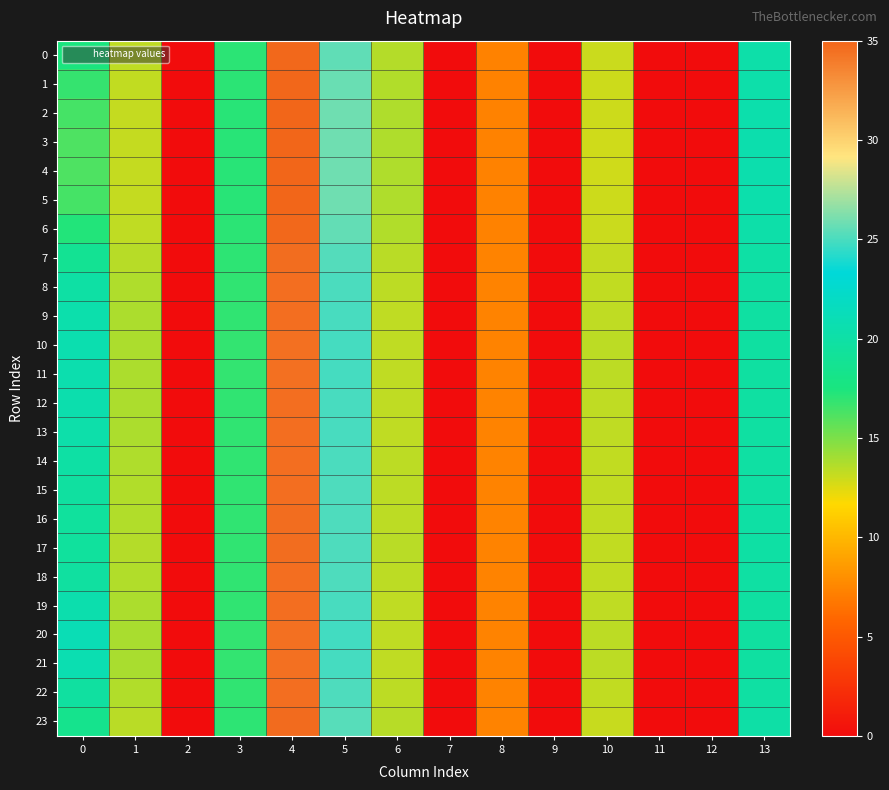

Which series has the largest total across all categories?

20